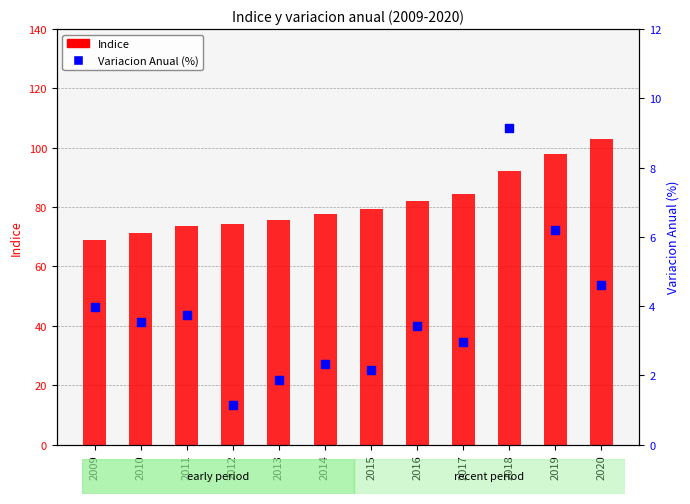

What is the total value across all series at 2017?

87.4